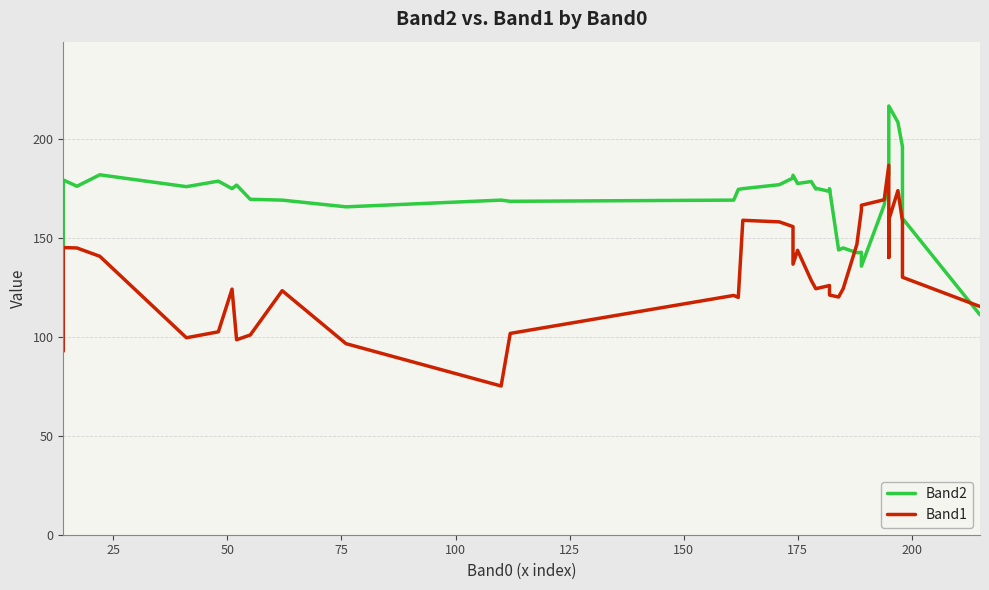

List the series in order of their overall mean, lowest first.

Band1, Band2